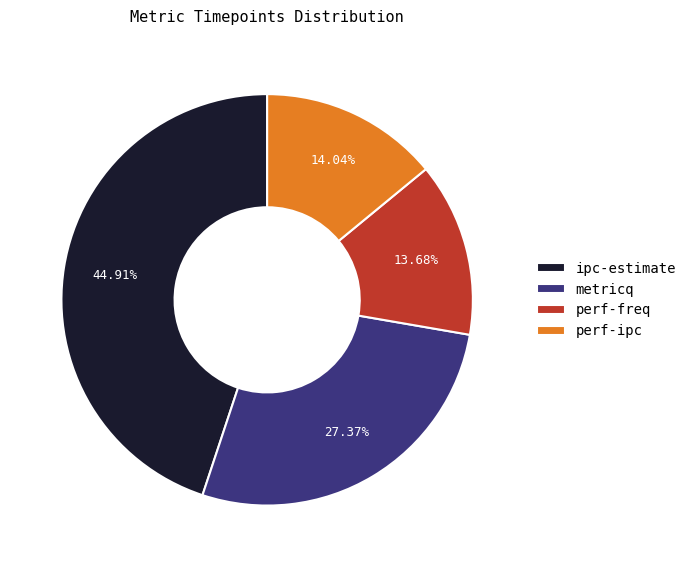

Which category has the biggest portion of the pie?

ipc-estimate